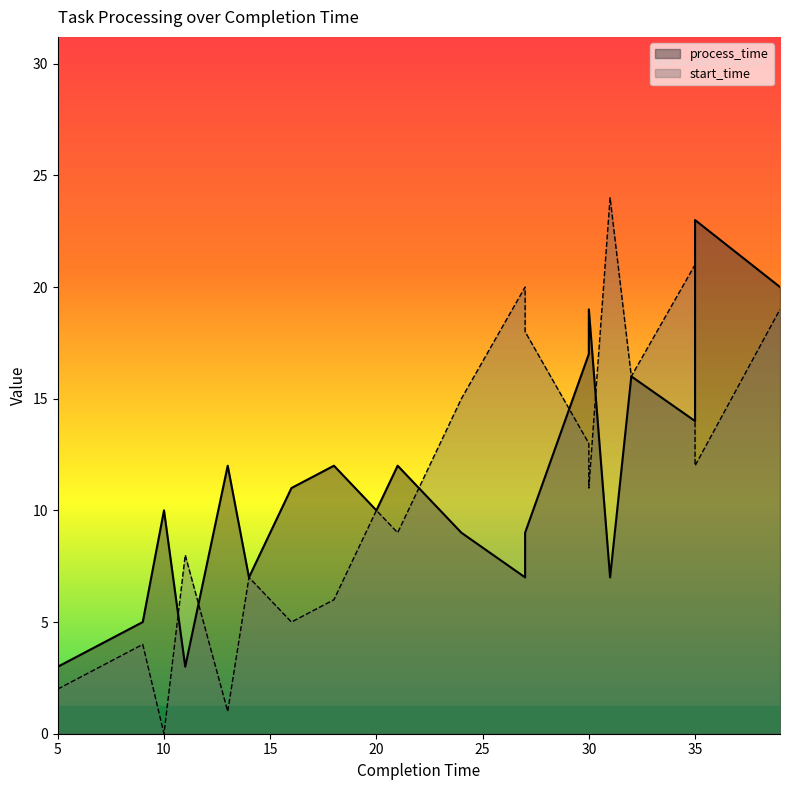

Reading left to right, transcribe all the data shown in this chart.

process_time: 5=3	9=5	10=10	11=3	13=12	14=7	16=11	18=12	20=10	21=12	24=9	27=7	27=9	30=17	30=19	31=7	32=16	35=14	35=23	39=20
start_time: 5=2	9=4	10=0	11=8	13=1	14=7	16=5	18=6	20=10	21=9	24=15	27=20	27=18	30=13	30=11	31=24	32=16	35=21	35=12	39=19